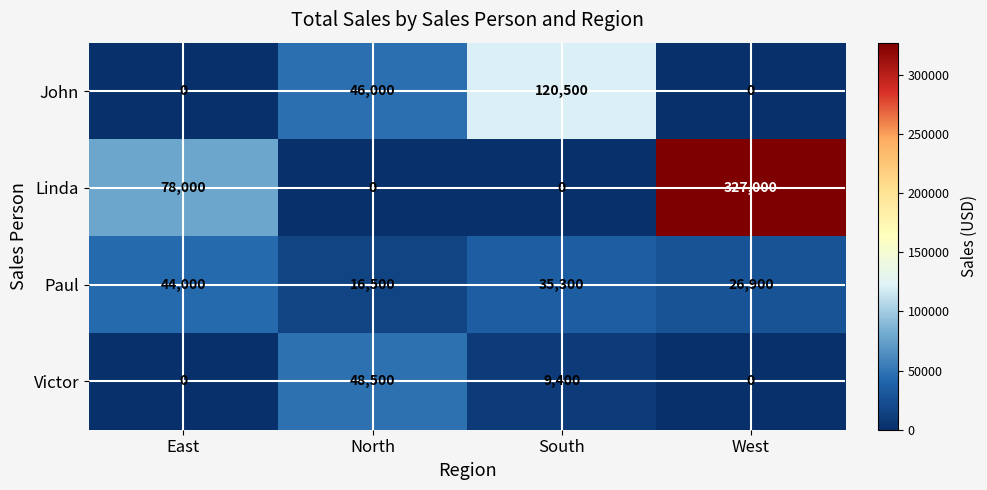

Rank the series at South from highest to lowest value.

John, Paul, Victor, Linda